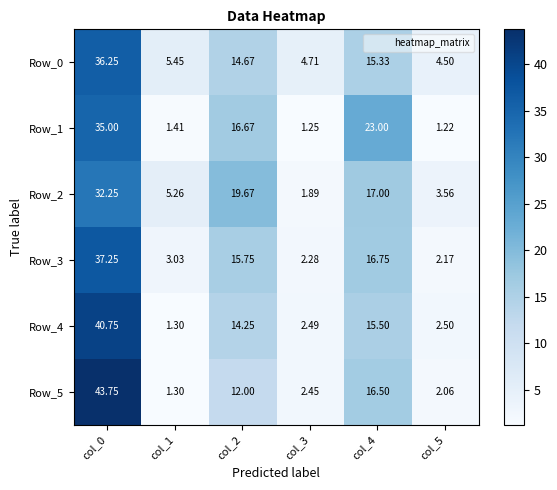

Is the value of Row_2 at col_0 greater than the value of Row_3 at col_1?

Yes